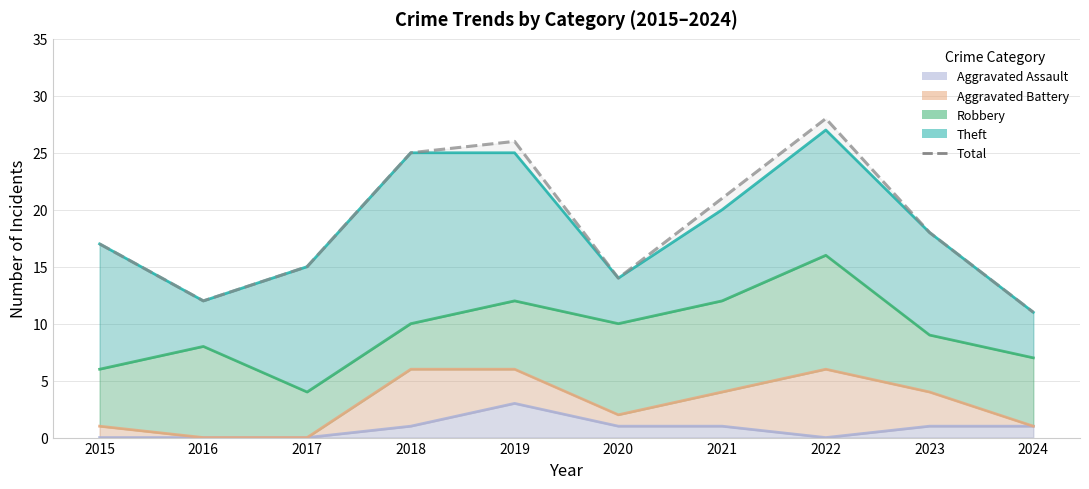

Is it true that the value at 2023 is 12?

False